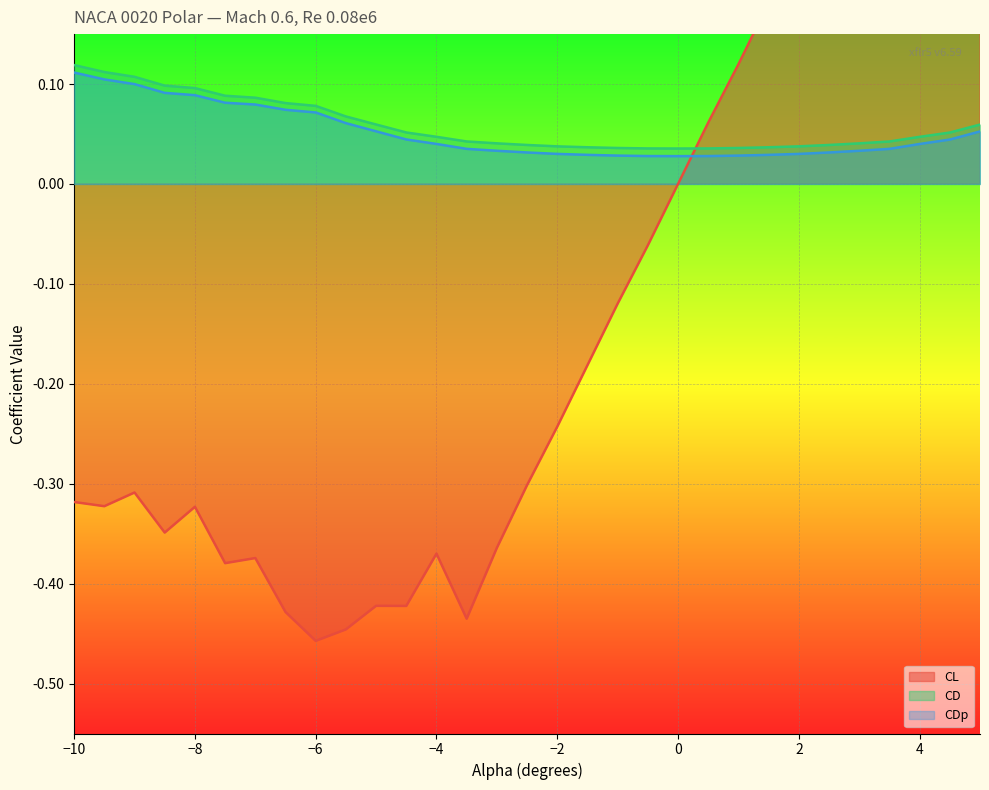

The value of CD at −8 is 0.1. True or false?

True